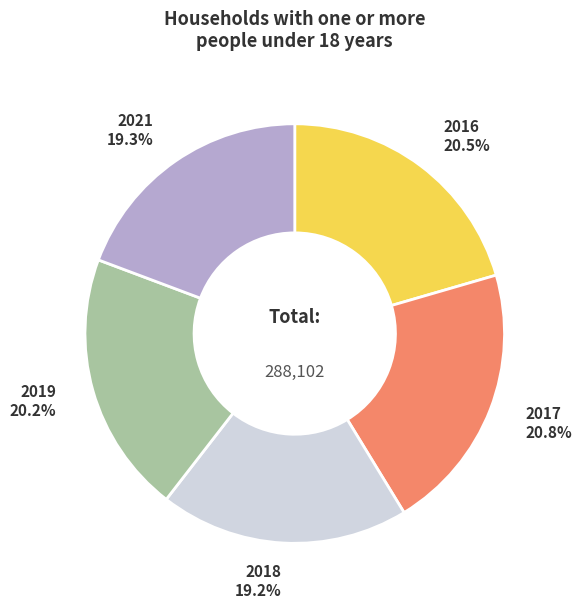

What percentage do 2021 and 2019 together represent?

39.5%